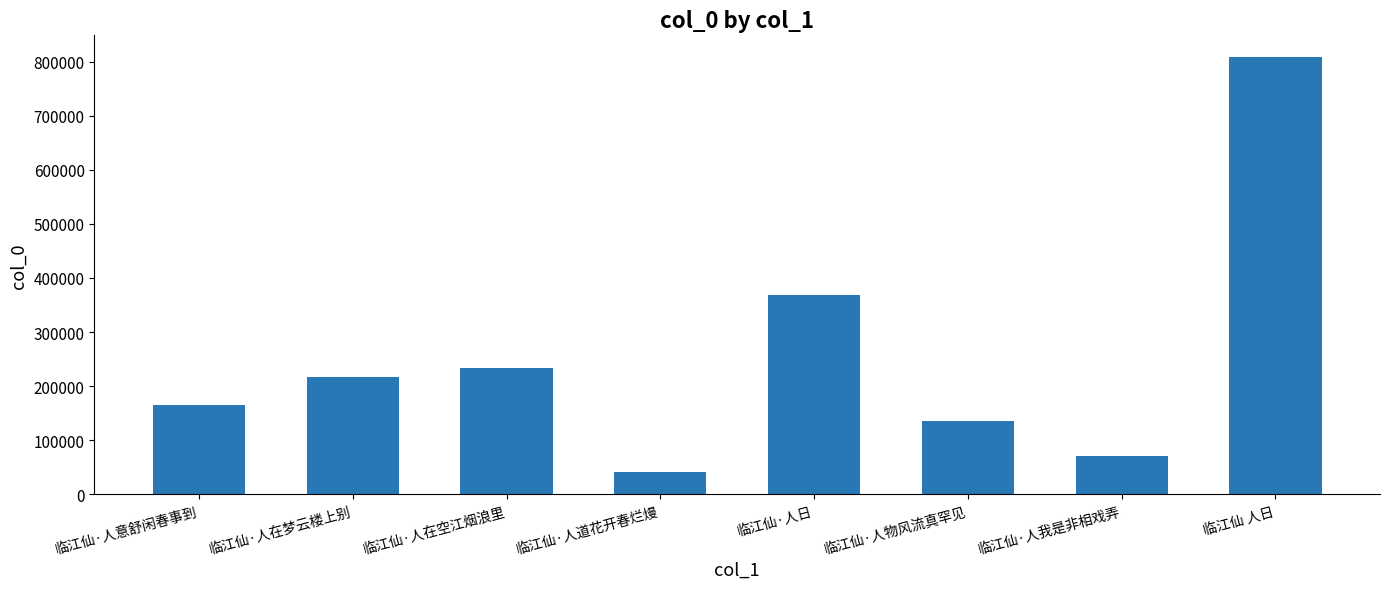

What is the value of the 1st bar from the left?

165052